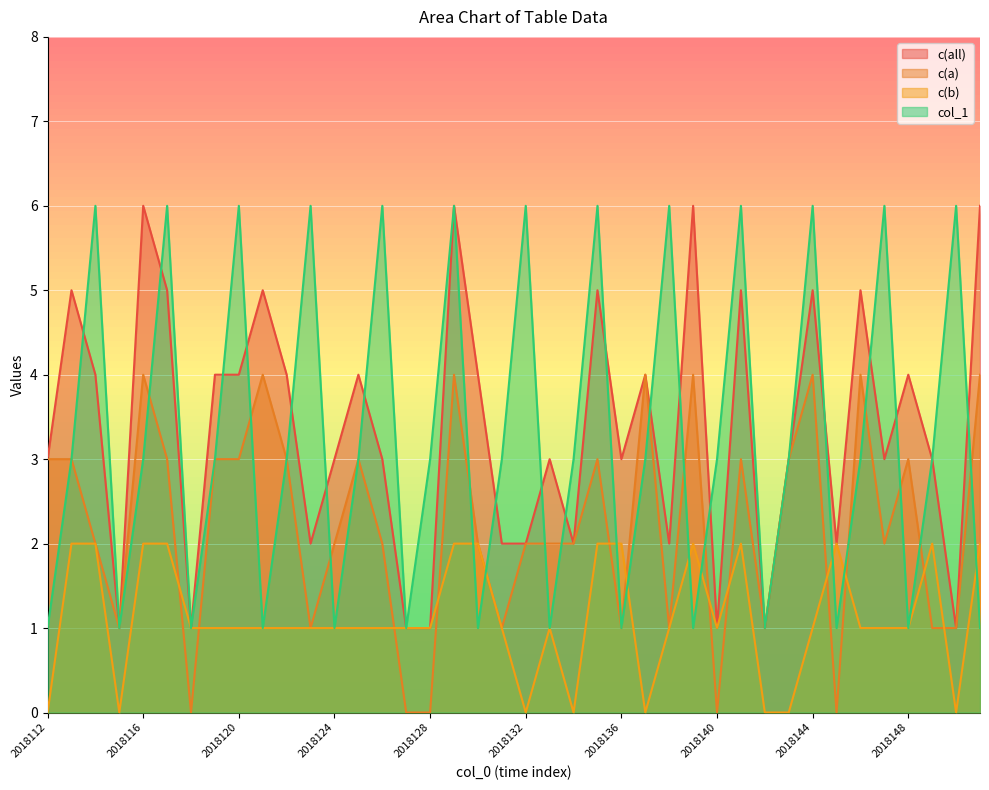

Where do c(b) and col_1 first cross each other?

2018129 and 2018130